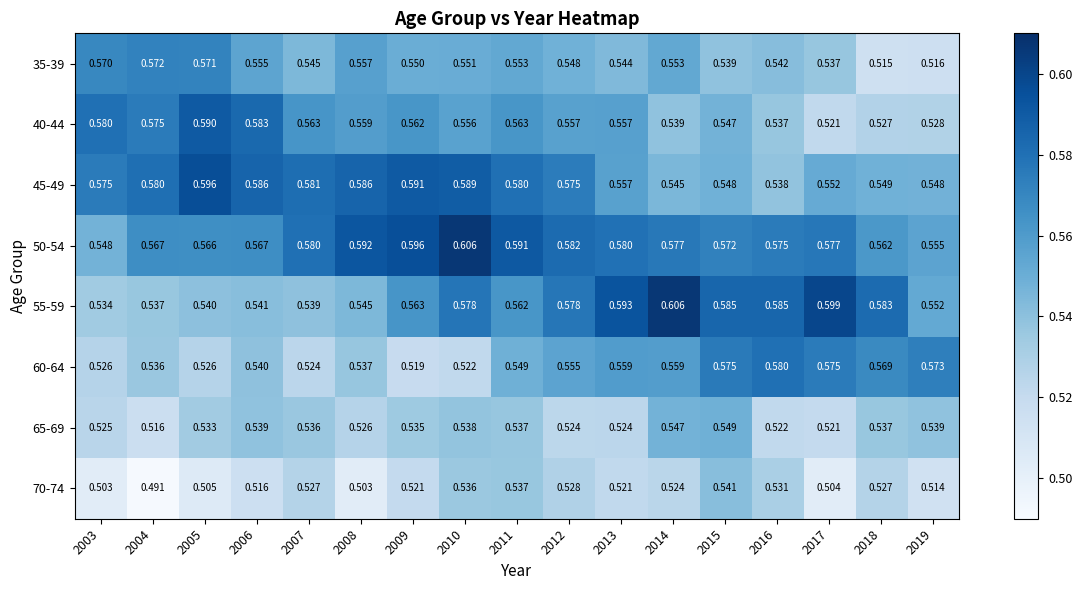

Is the value of 35-39 at 2013 greater than the value of 60-64 at 2018?

No